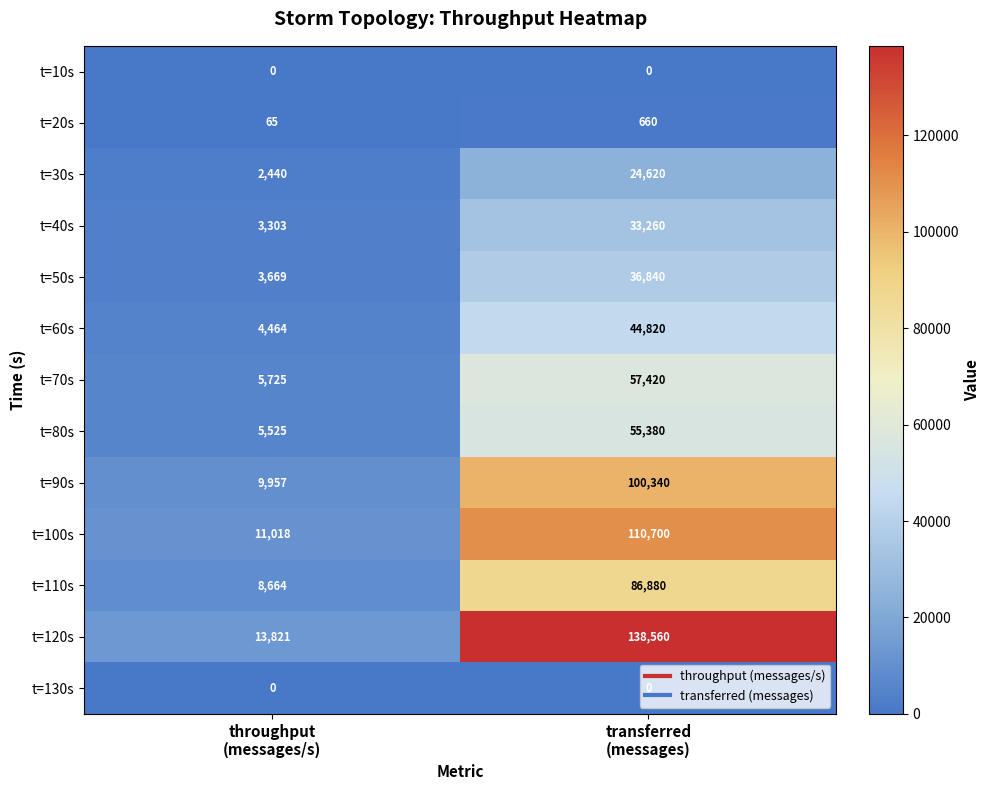

Which series has the widest spread of values?

t=120s